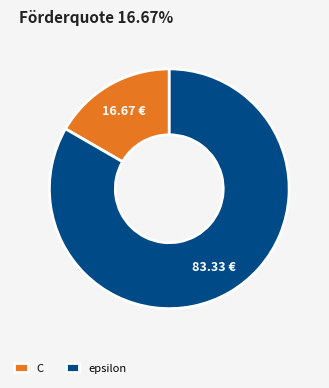

Does epsilon represent more than half of the total?

Yes